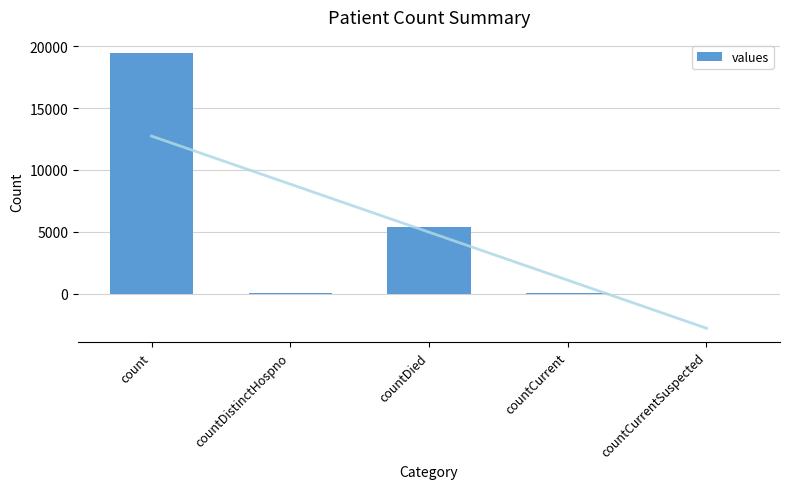

What is the change in value from countDied to countCurrent?

-5297